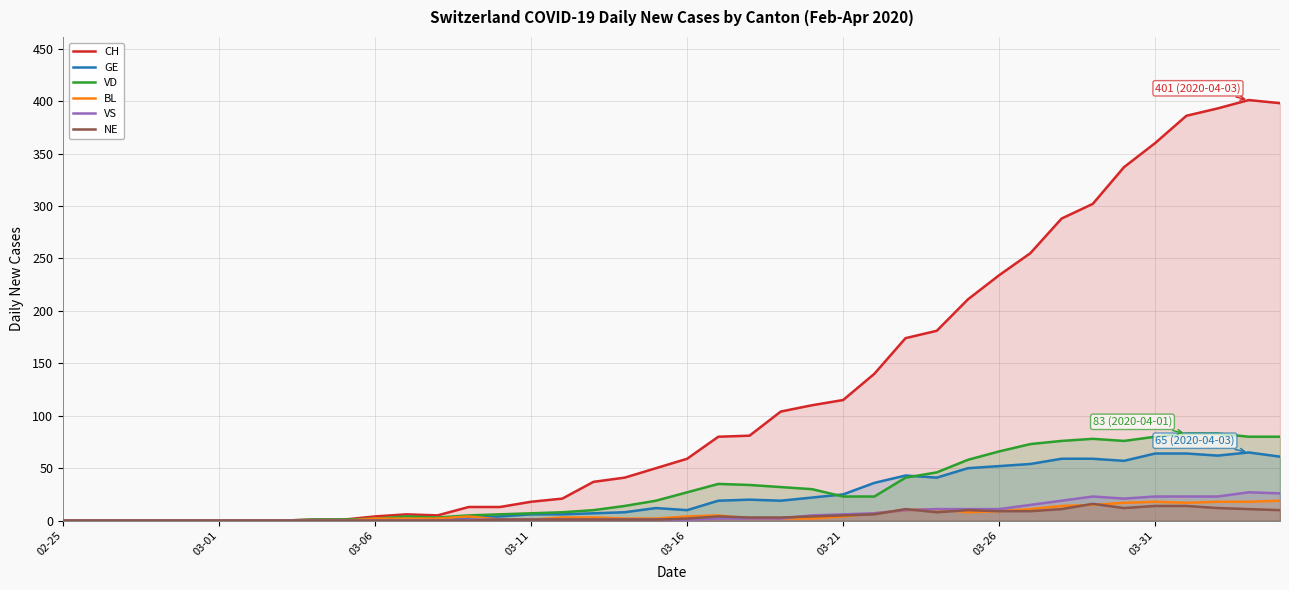

Which series has the widest spread of values?

CH